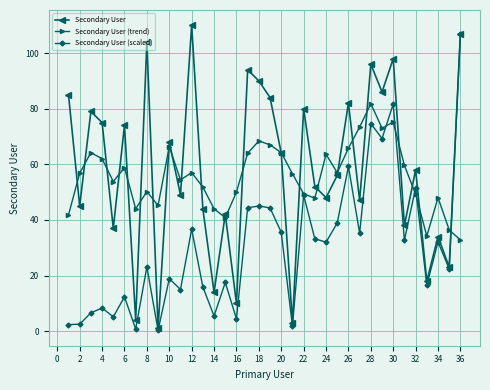

What is the maximum value for Secondary User?

110.0